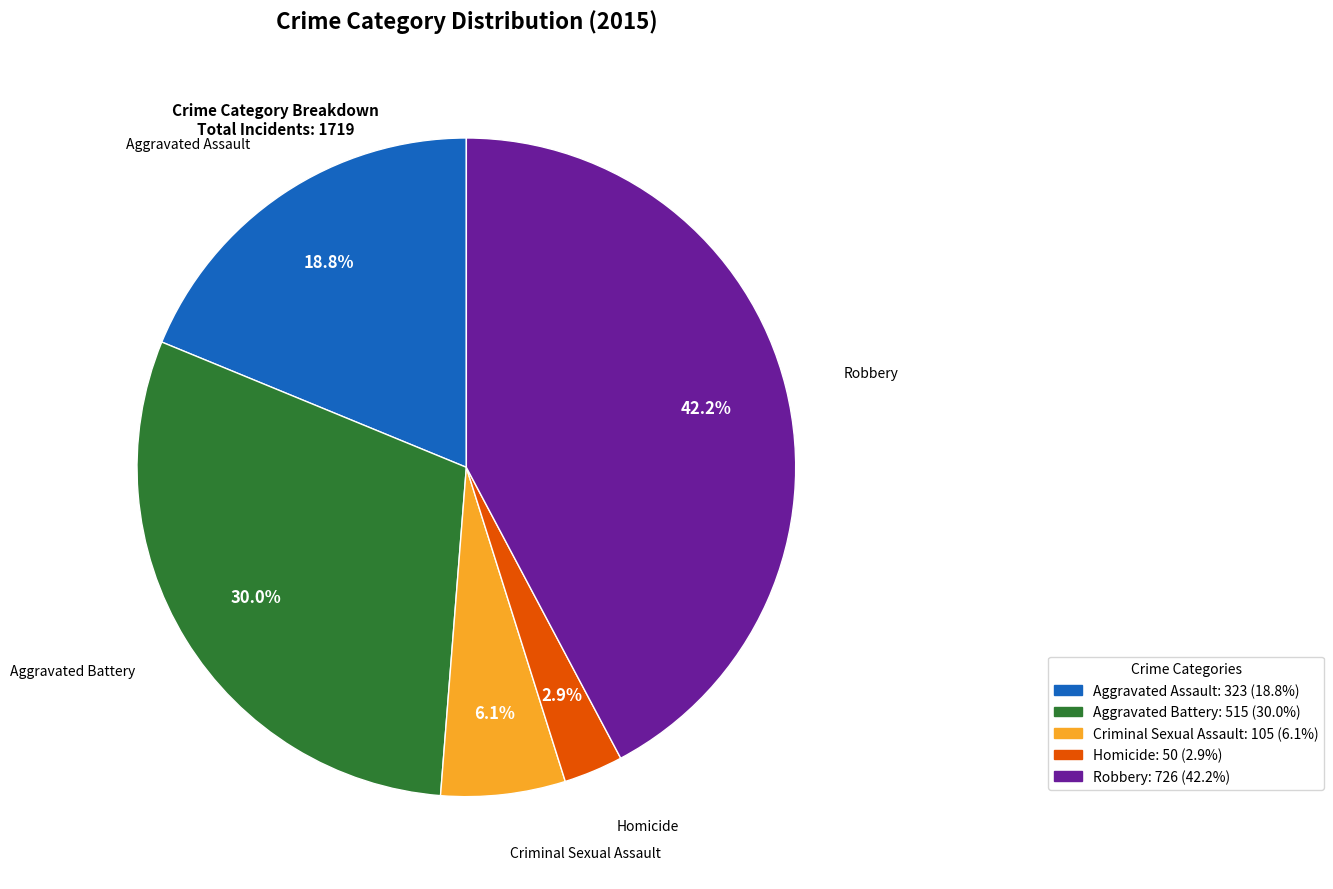

How many slices are in this pie chart?

5